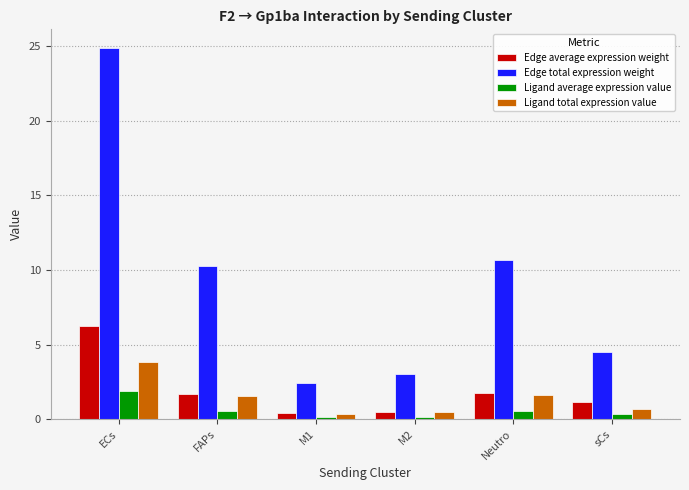

How many bars are there in each group?

4